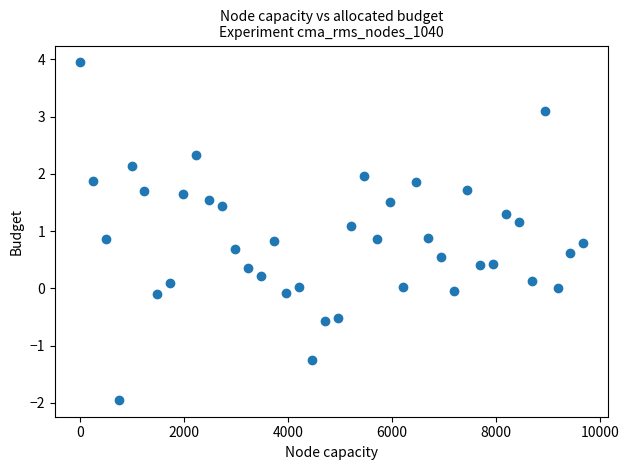

What is the range of Y values (max minus min)?

5.9